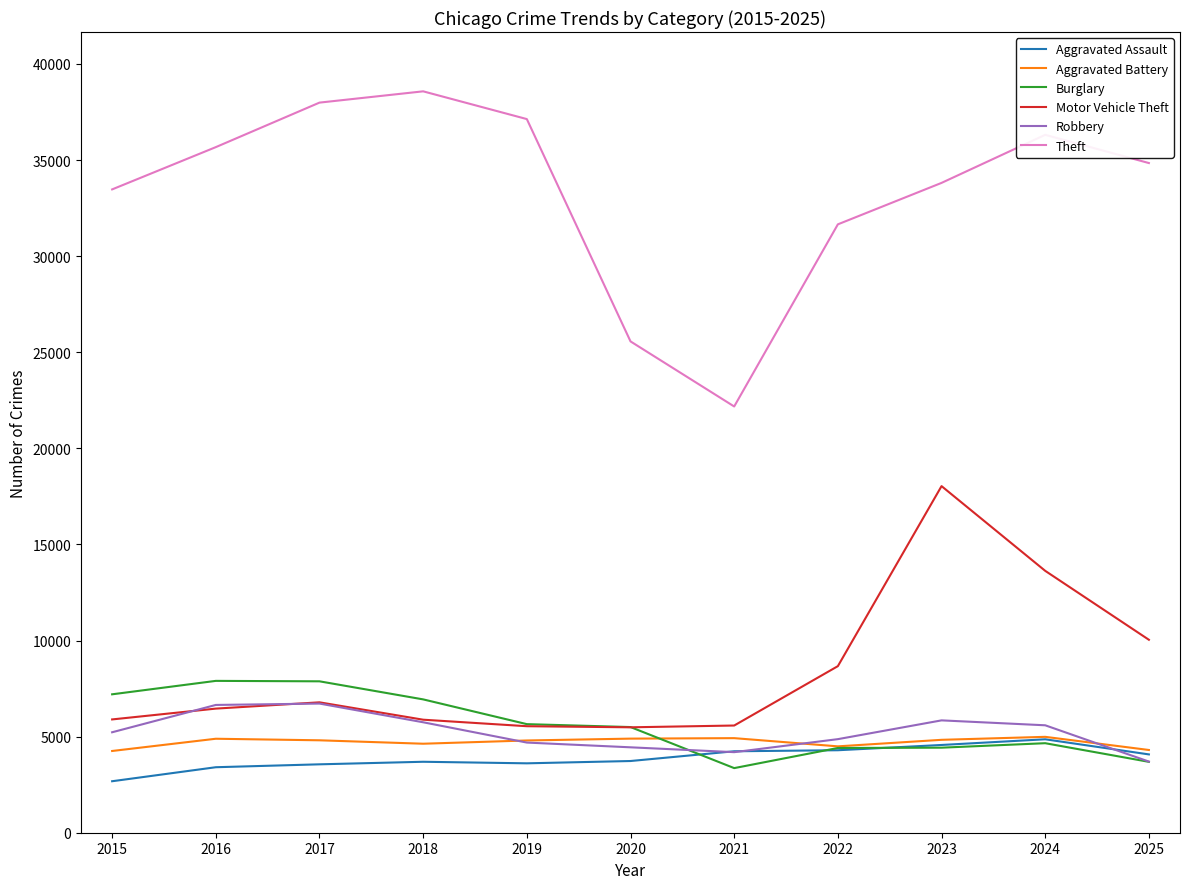

How many lines are shown in the chart?

6